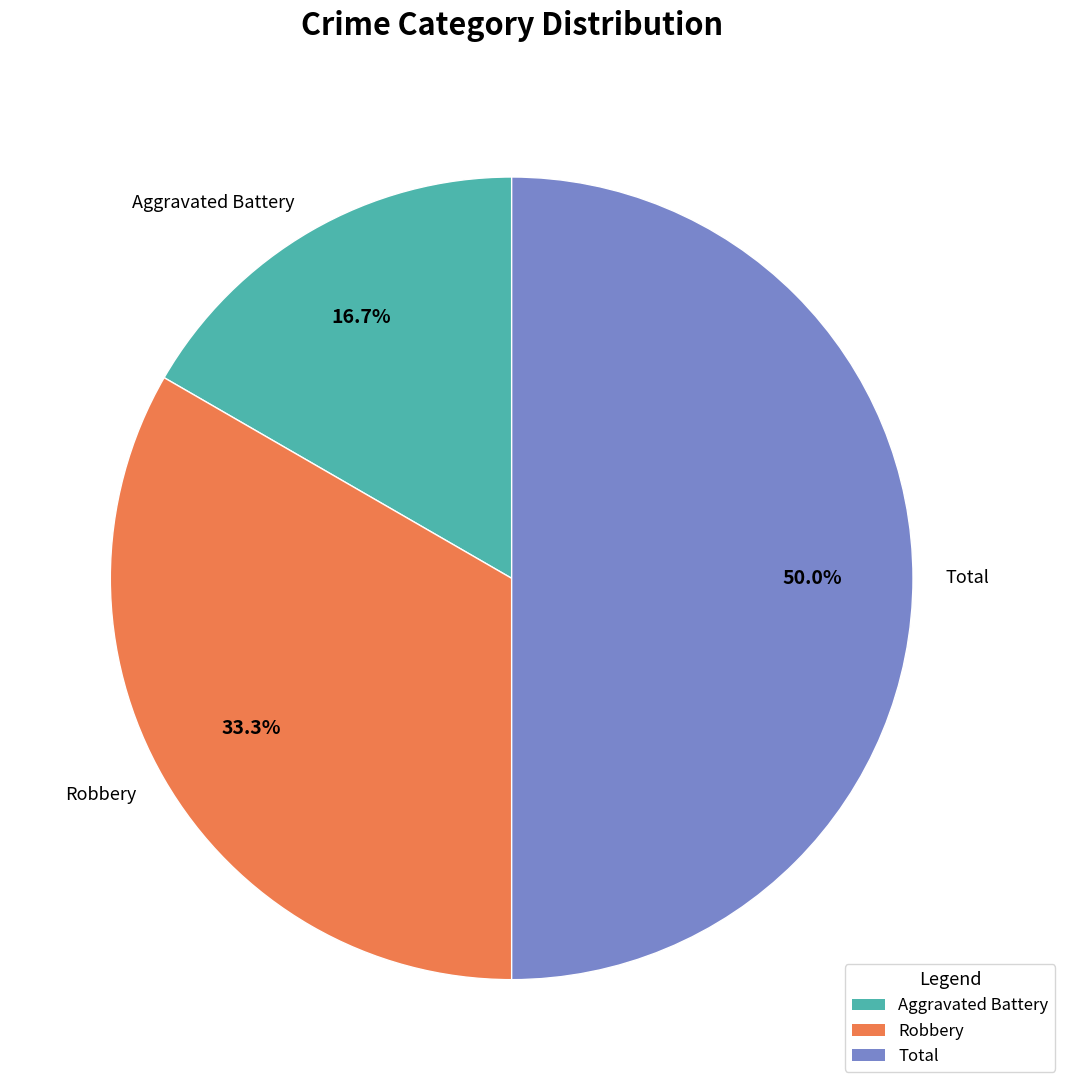

How much of the chart is everything except Total?

50.0%